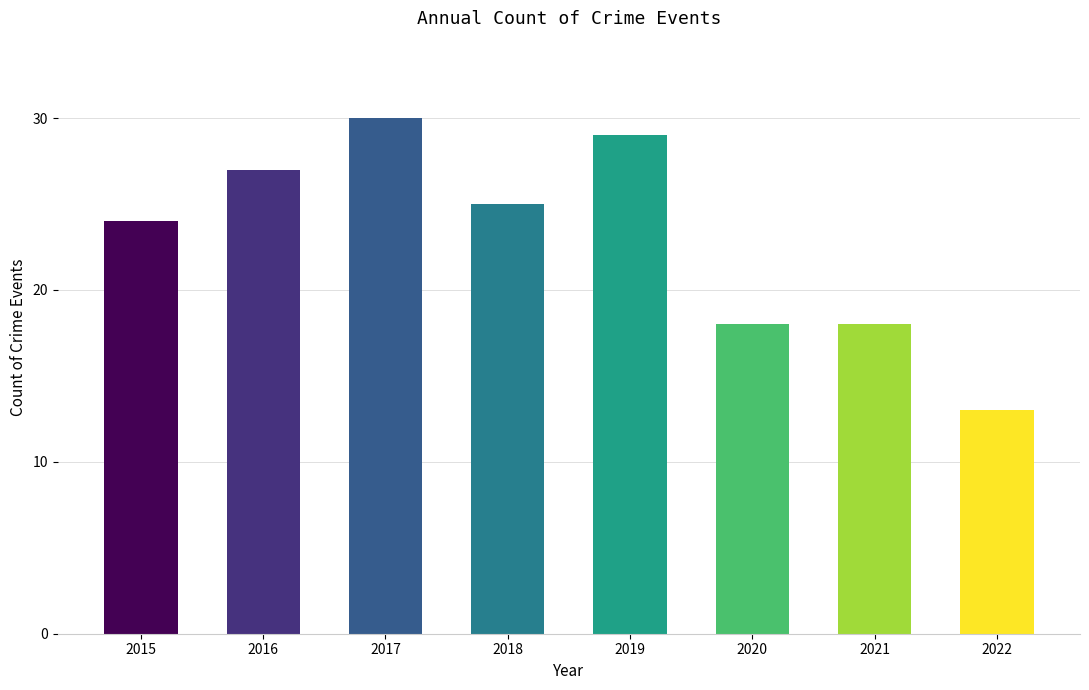

Reading left to right, transcribe all the data shown in this chart.

2015=24	2016=27	2017=30	2018=25	2019=29	2020=18	2021=18	2022=13